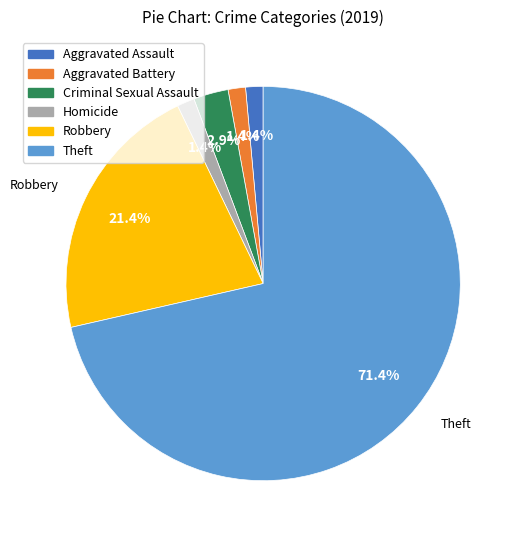

Does any single category account for the majority?

Yes